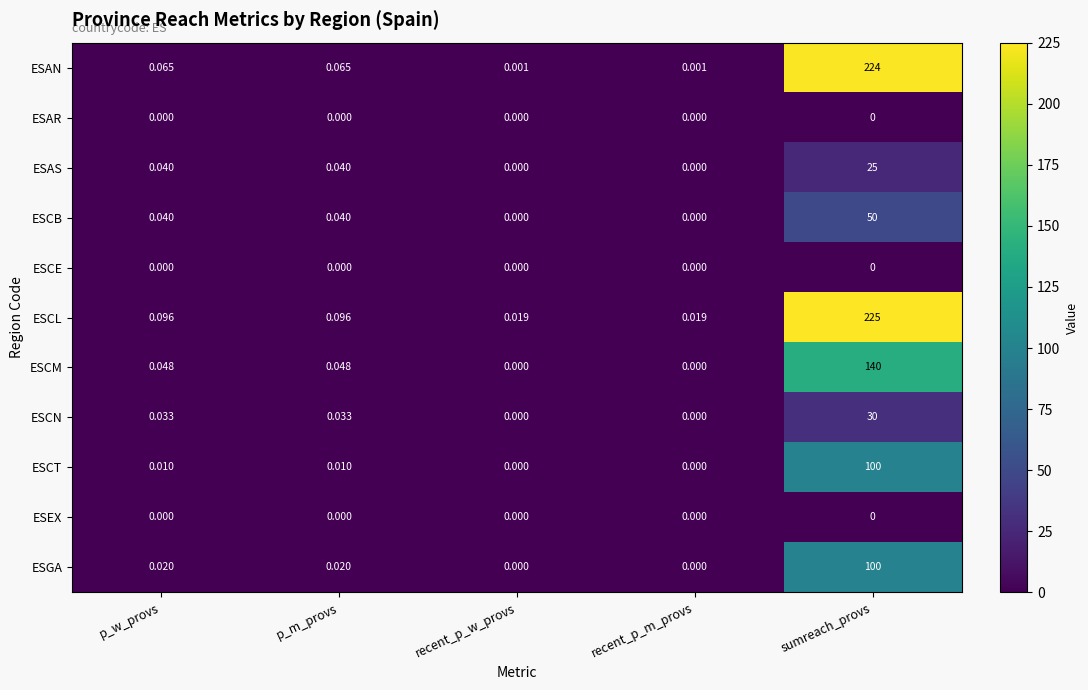

Is the value of ESCM at recent_p_w_provs greater than the value of ESCL at sumreach_provs?

No